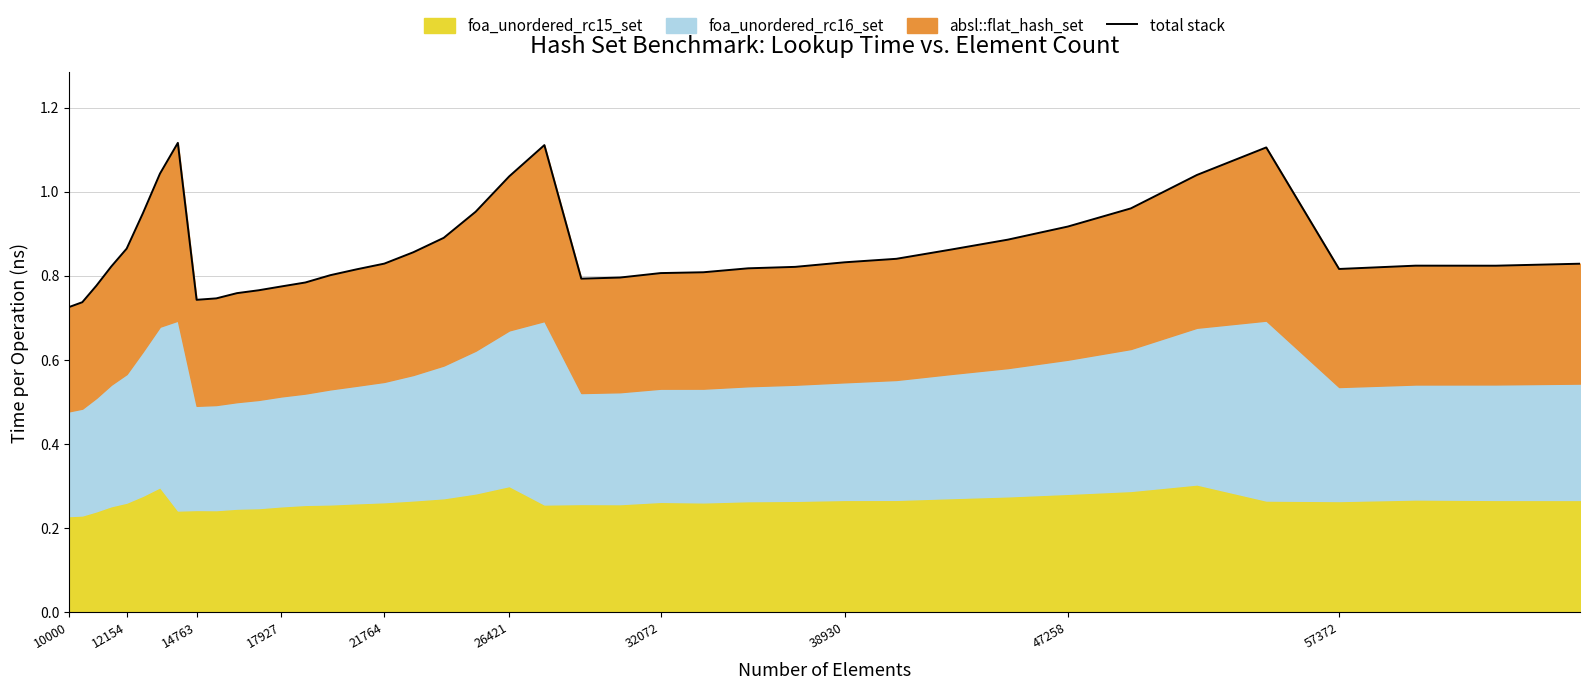

What is the value of the 22nd point from the left?

1.1